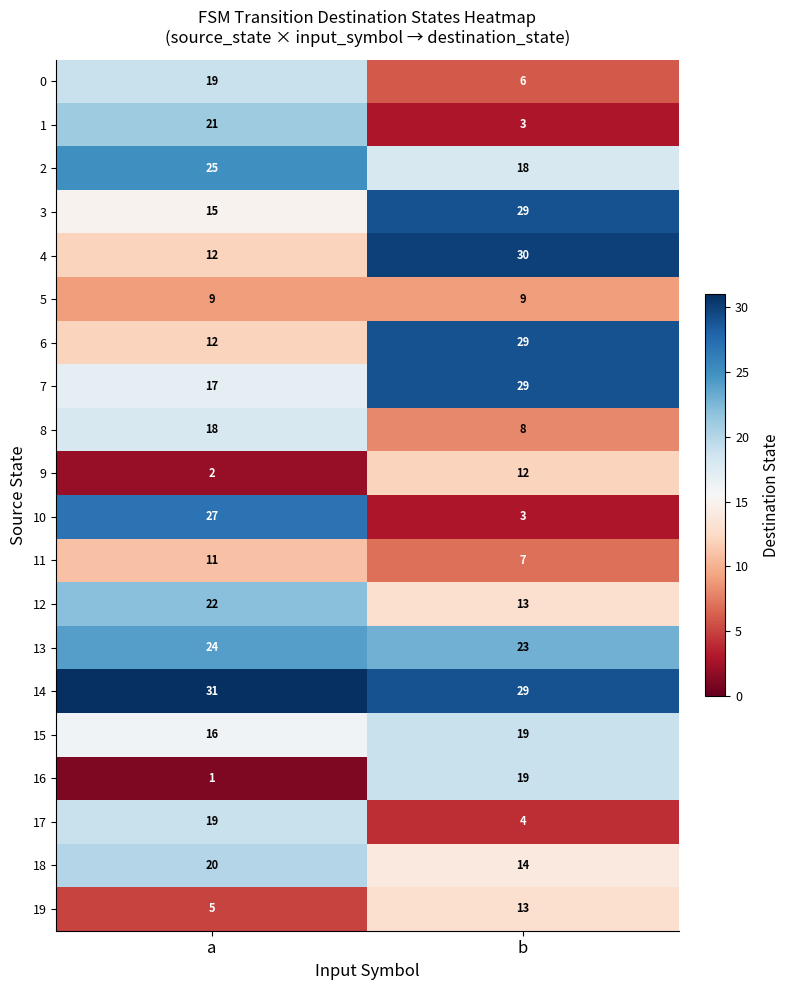

Is it true that 3 equals 3 at a?

False